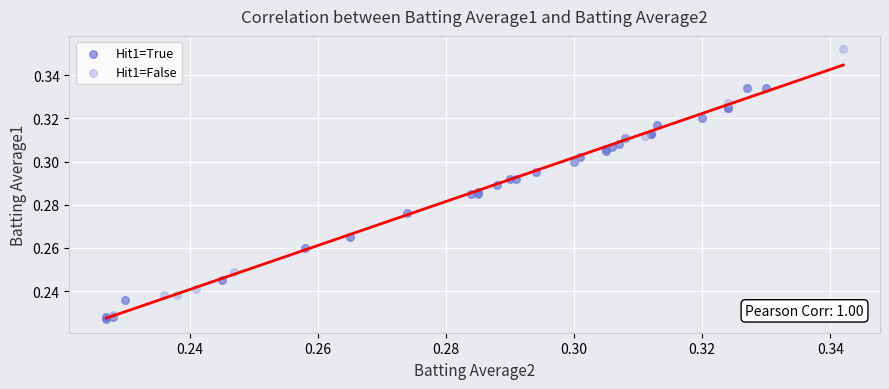

Which series contains the highest Y value?

Hit1=False